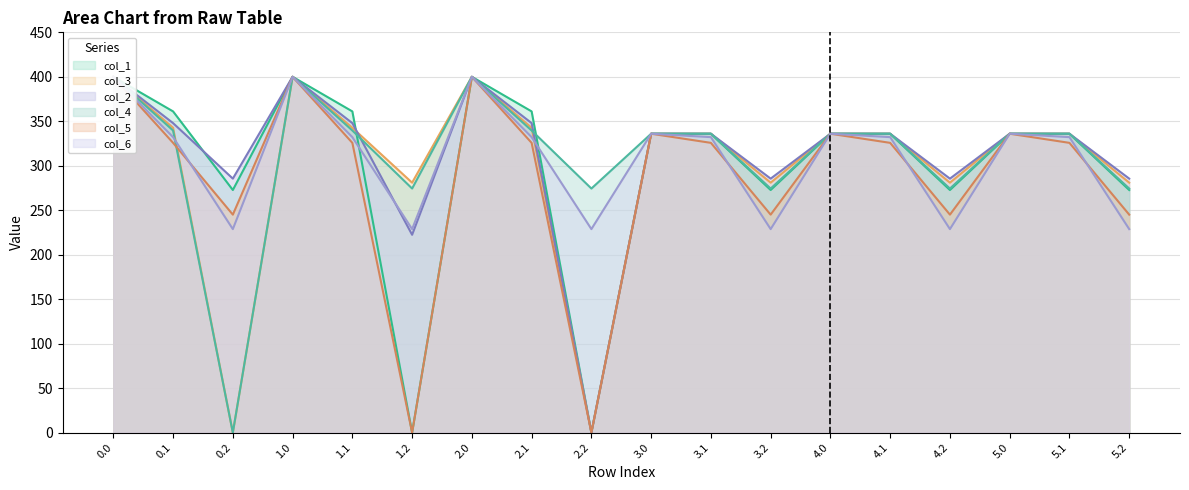

What are all the series names shown in the legend?

col_1, col_3, col_2, col_4, col_5, col_6